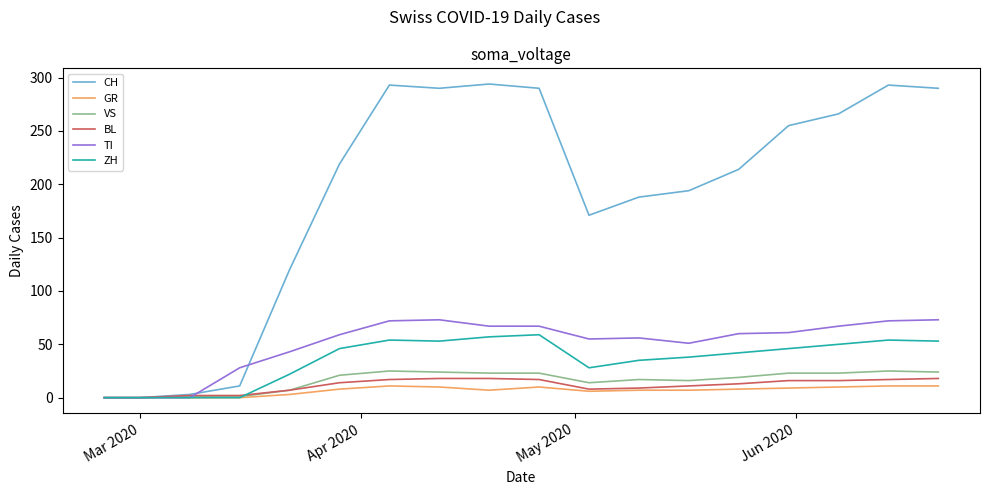

Which series has the widest spread of values?

CH